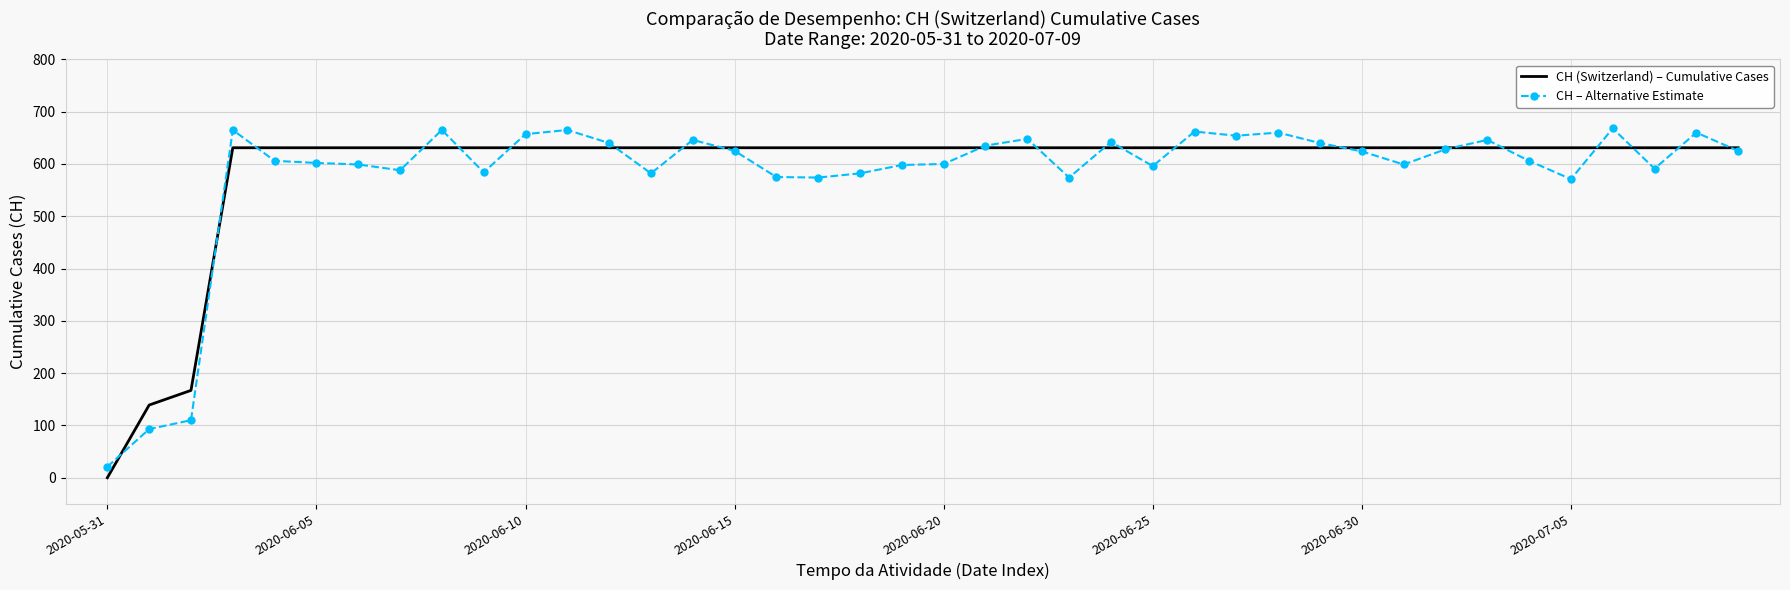

True or false: CH (Switzerland) – Cumulative Cases and CH – Alternative Estimate intersect in this chart.

True